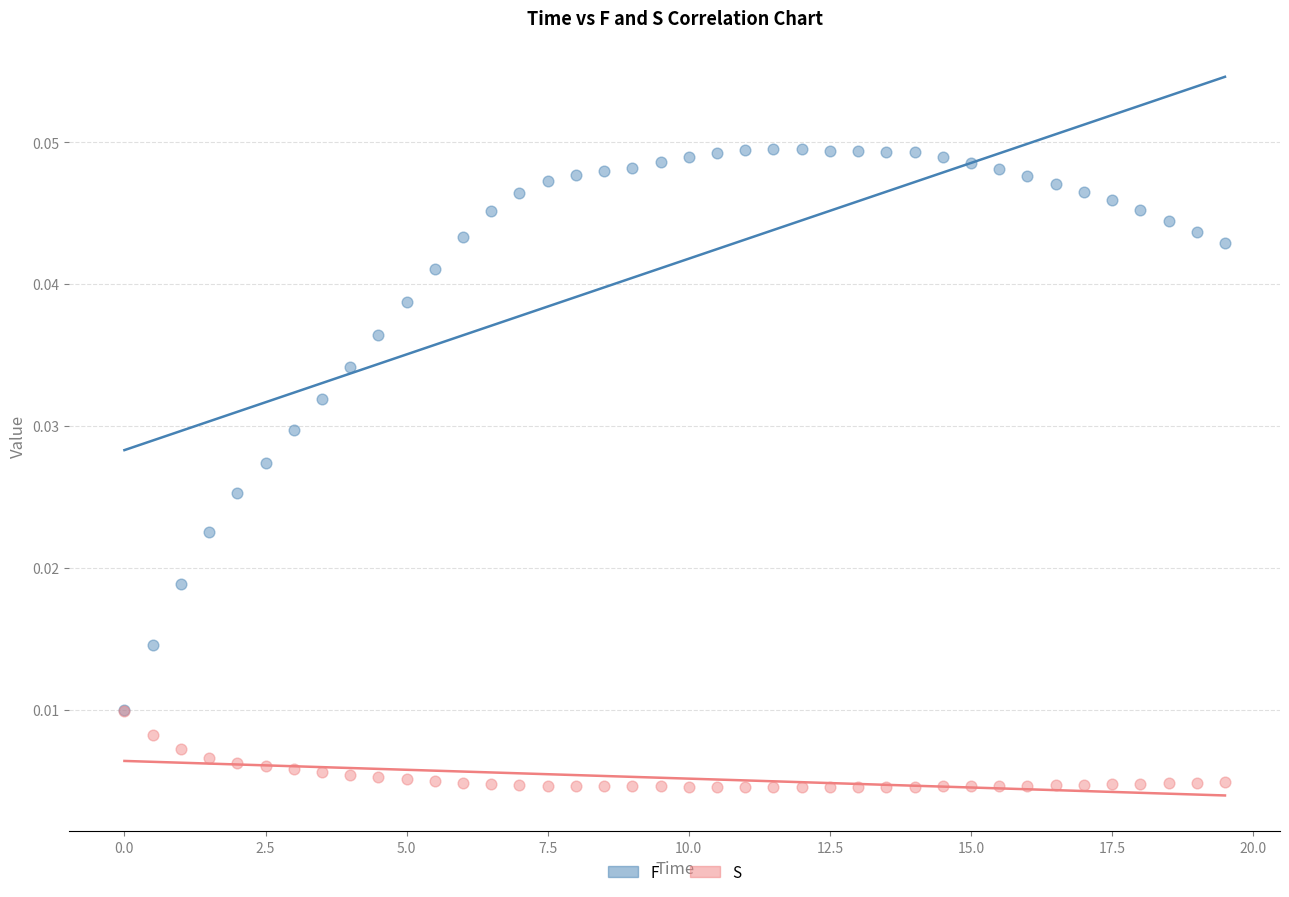

What are all the series names shown in the legend?

F, S